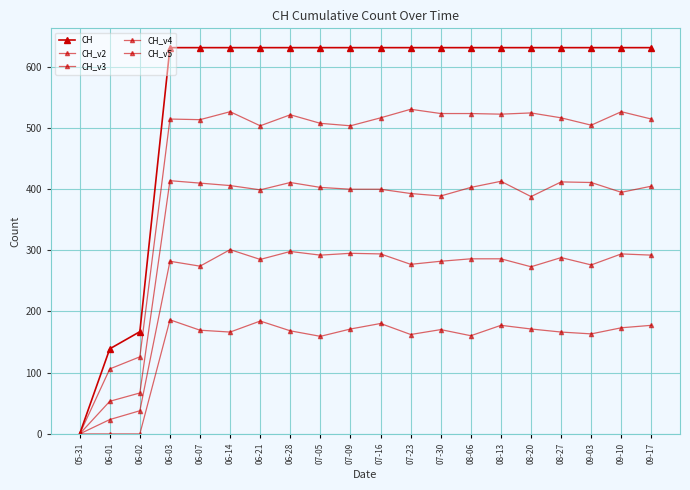

What is the sum of the CH_v3 values at 09-10 and 07-30?

783.4